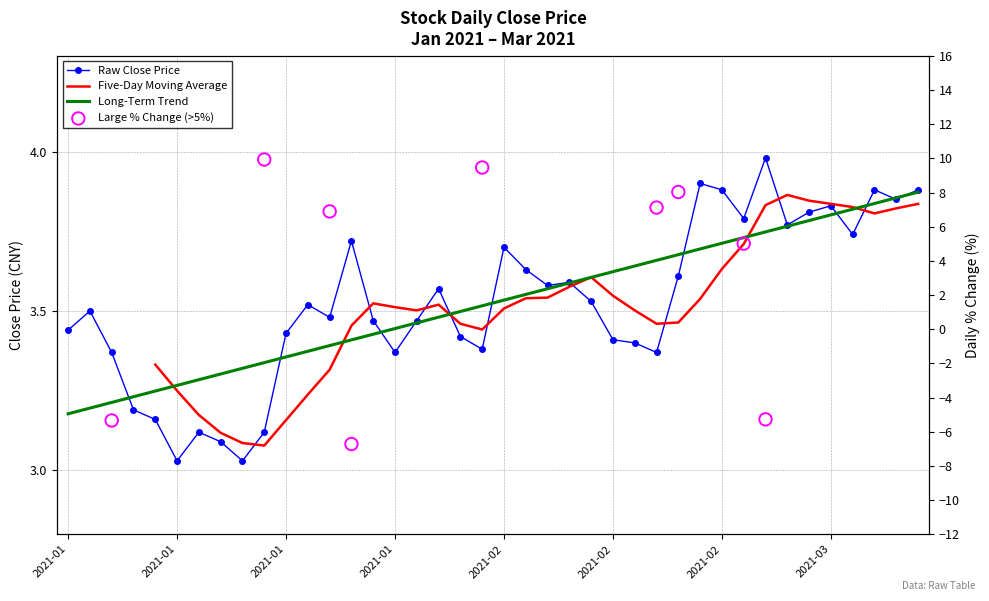

Which has a higher value, 2021-02-01 or 2021-03-02?

2021-03-02